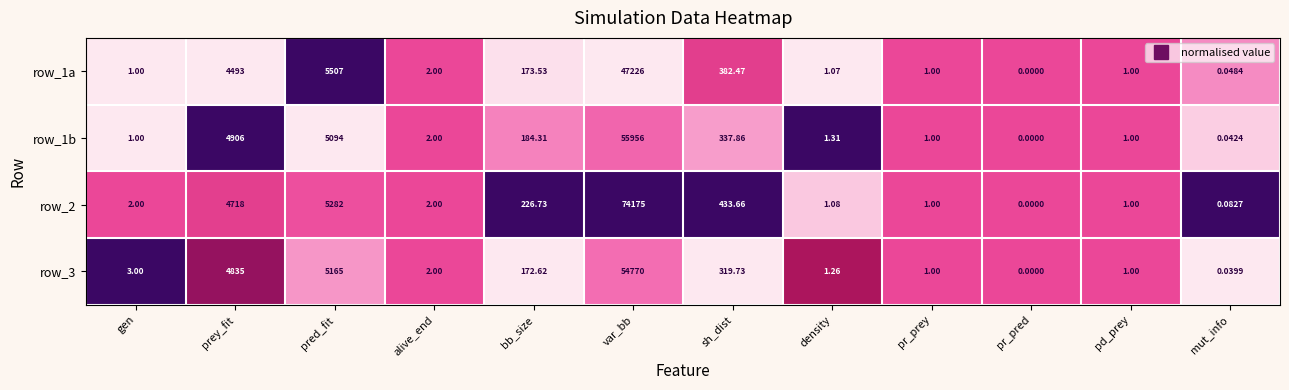

Where is row_2 nearest to the value 37087?

pred_fit